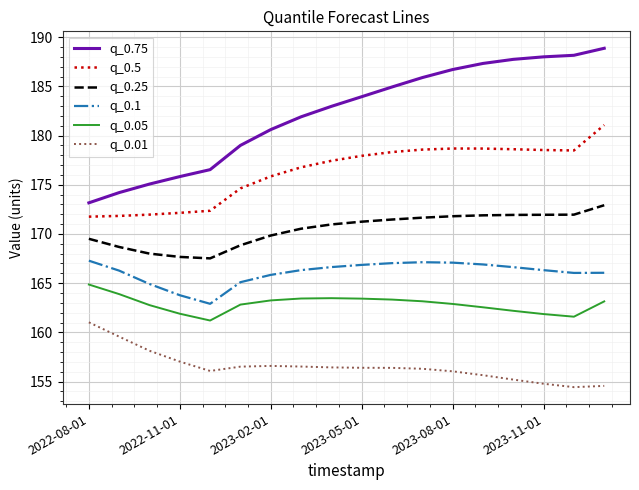

What is the maximum value for q_0.01?

161.0